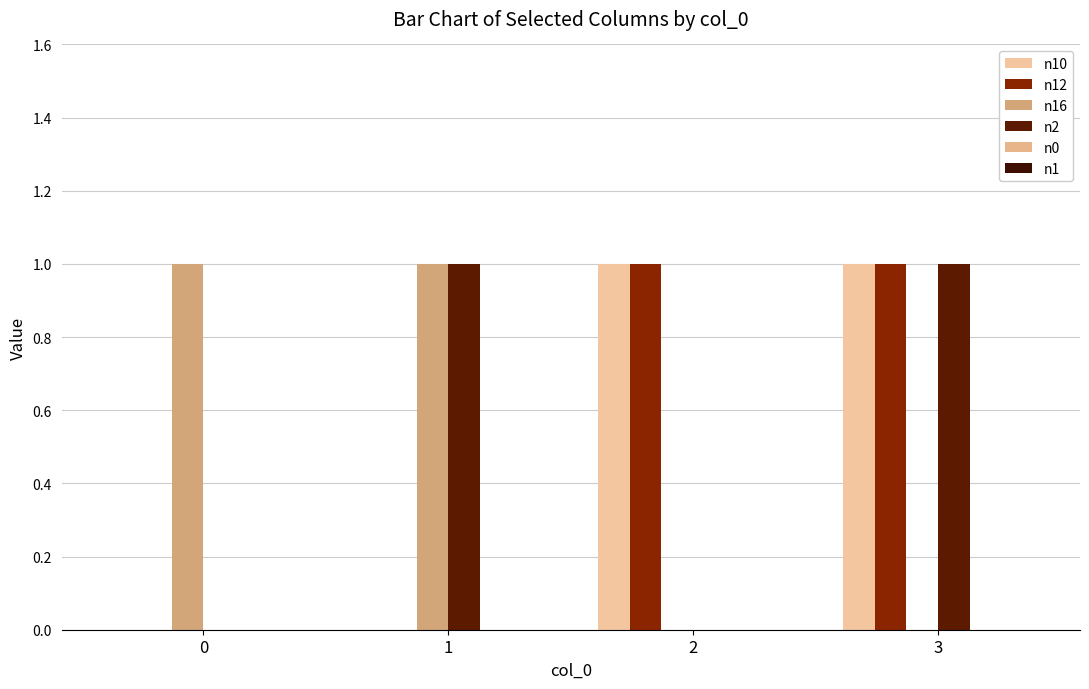

List the series in order of their peak value, highest first.

n10, n12, n16, n2, n0, n1